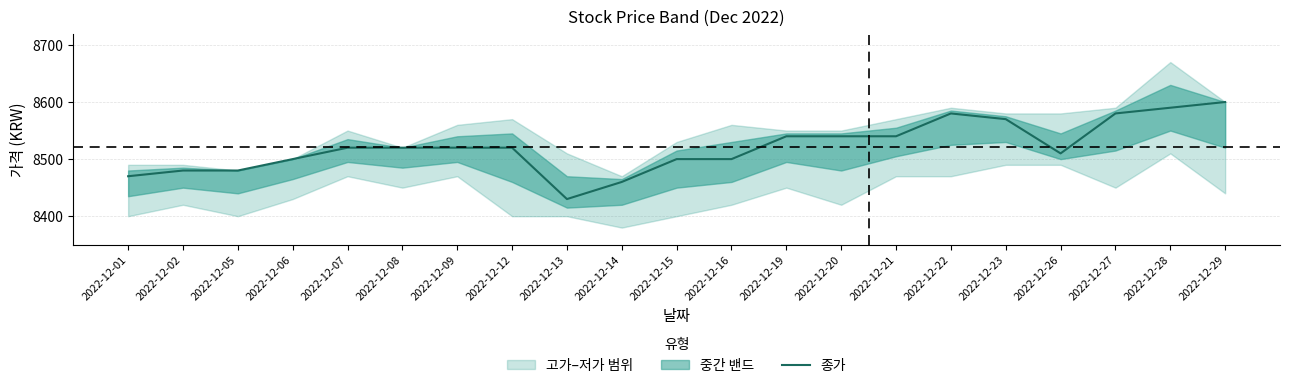

True or false: there are more than 0 points higher than both neighbors.

True